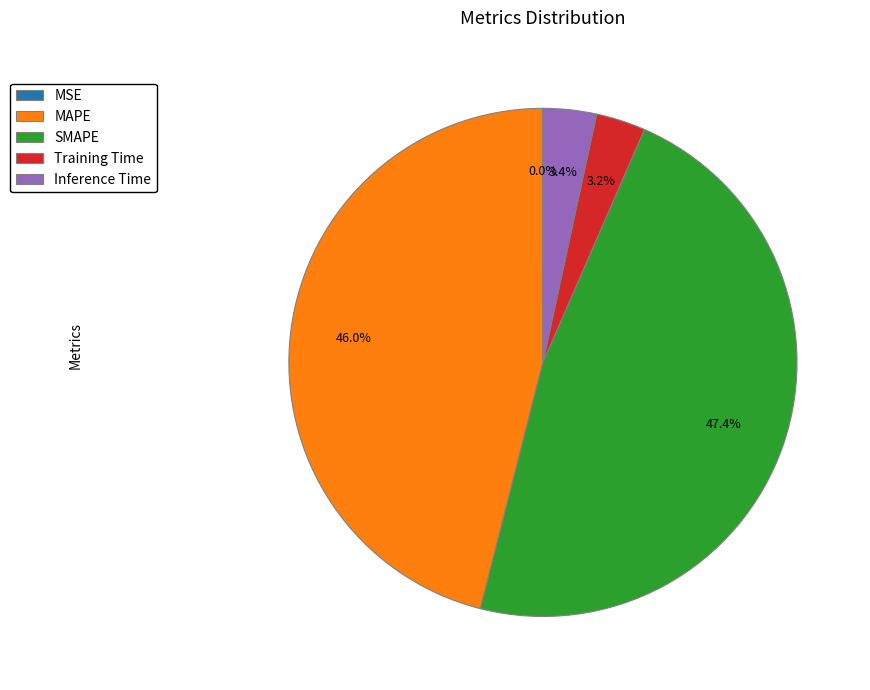

Approximately how many times larger is the value at MAPE compared to SMAPE?

1.0